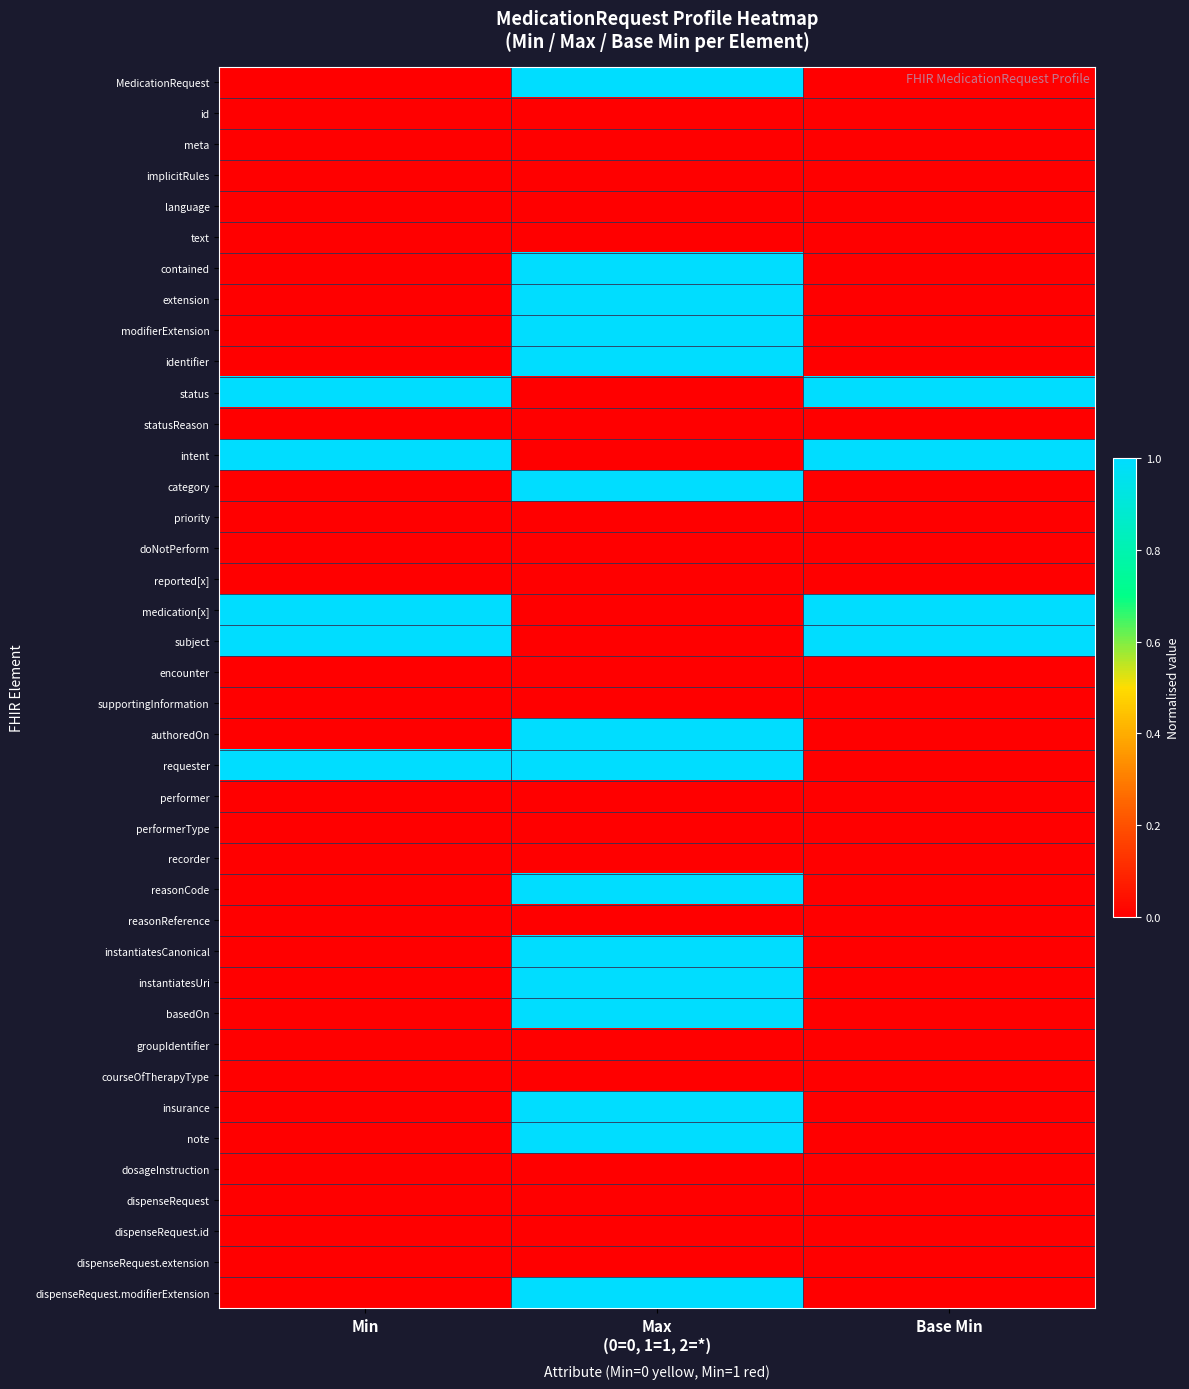

Rank the series by their maximum value, from lowest to highest.

id, meta, implicitRules, language, text, statusReason, priority, doNotPerform, reported[x], encounter, supportingInformation, performer, performerType, recorder, reasonReference, groupIdentifier, courseOfTherapyType, dosageInstruction, dispenseRequest, dispenseRequest.id, dispenseRequest.extension, MedicationRequest, contained, extension, modifierExtension, identifier, status, intent, category, medication[x], subject, authoredOn, requester, reasonCode, instantiatesCanonical, instantiatesUri, basedOn, insurance, note, dispenseRequest.modifierExtension